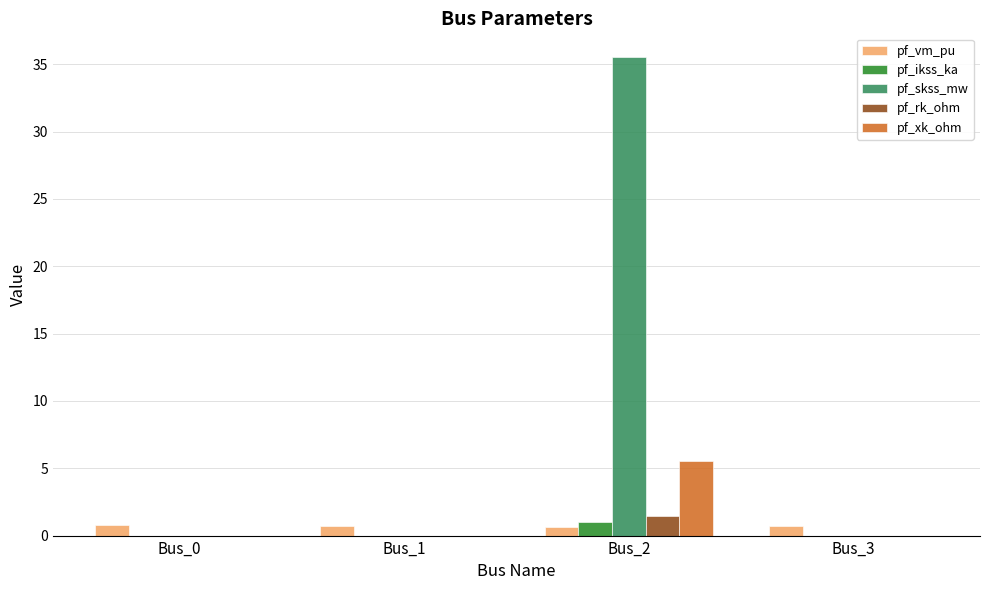

The pf_xk_ohm series shows 2.4 at Bus_1. True or false?

False